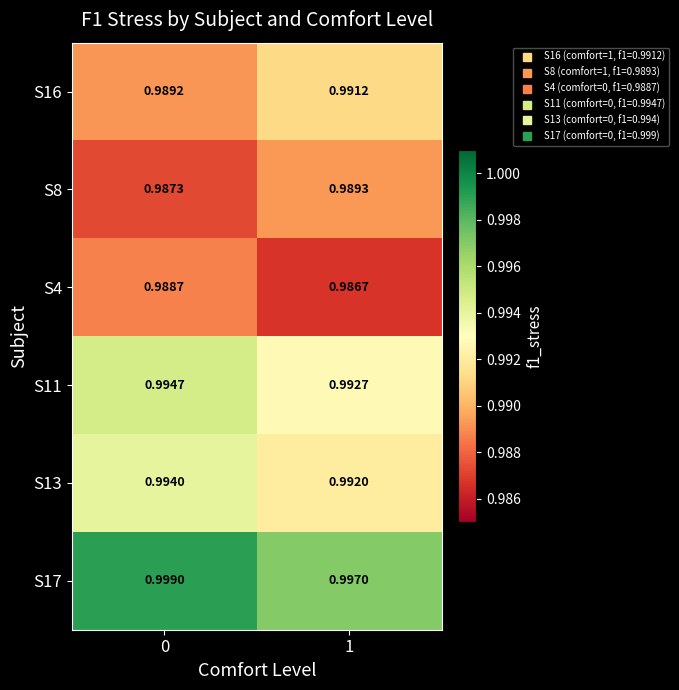

Is the value of S8 at 1 greater than the value of S17 at 0?

No